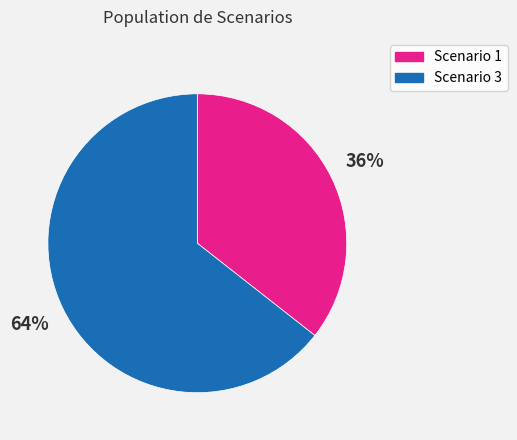

To the nearest percent, what is the average slice percentage?

50%